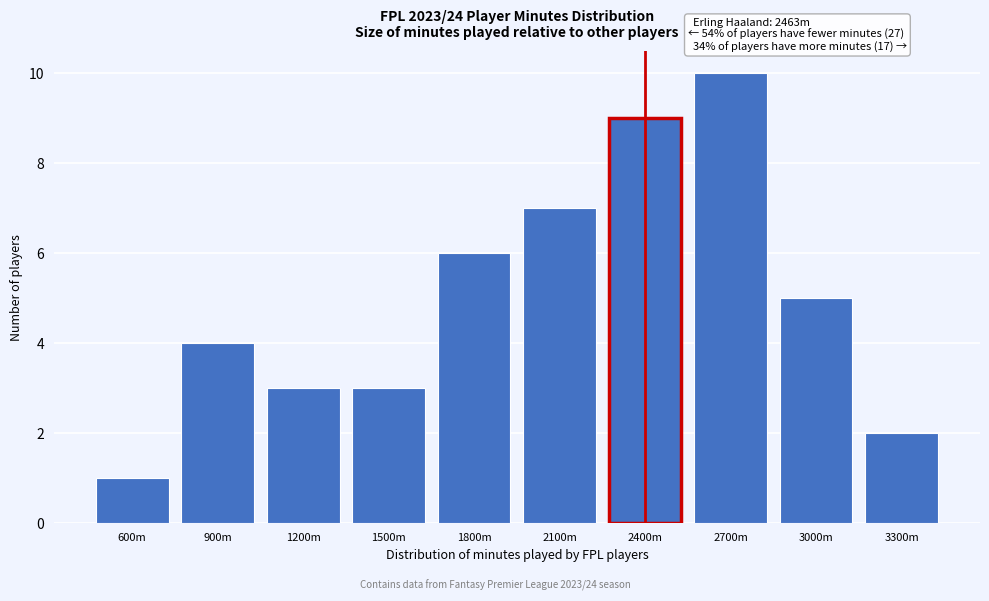

Reading left to right, transcribe all the data shown in this chart.

600m=1	900m=4	1200m=3	1500m=3	1800m=6	2100m=7	2400m=9	2700m=10	3000m=5	3300m=2